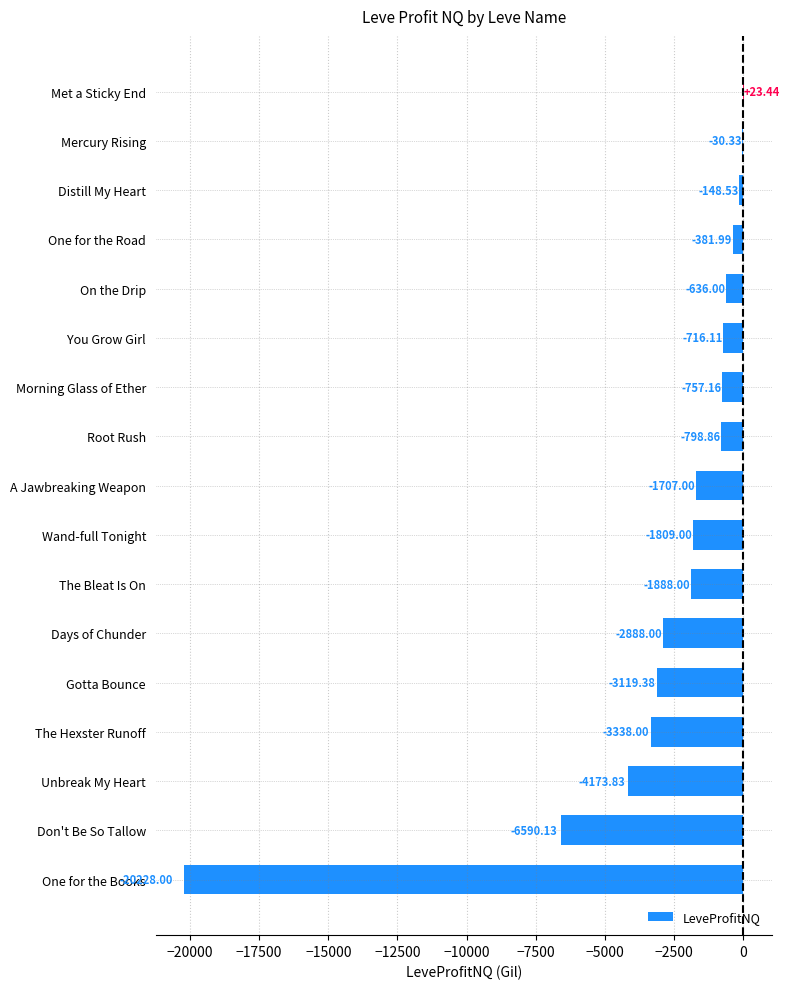

Which category has the highest value across all series?

Met a Sticky End